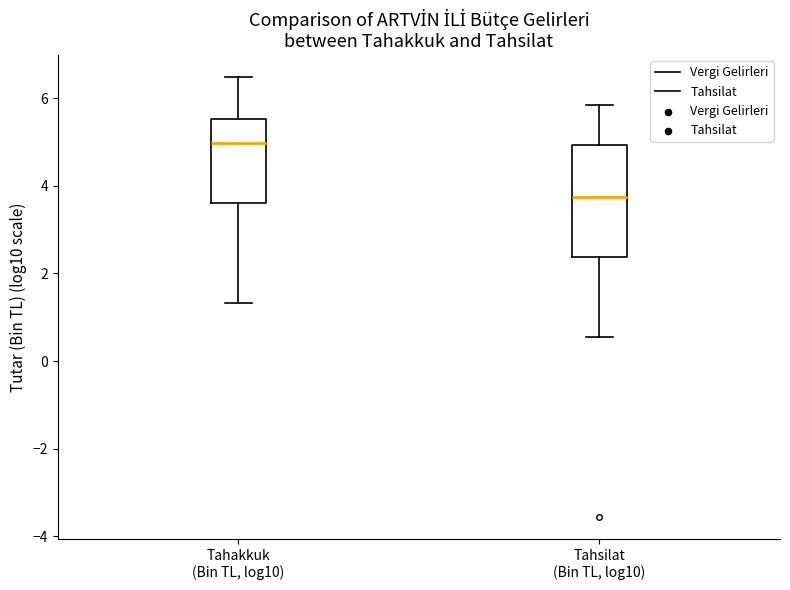

Reading left to right, read every box against the y-axis: the position of its median line, the range the box covers, and the ends of its whiskers. The values are not printed on the chart, so give them approximately, as read against the axis.

Tahakkuk (Bin TL, log10): median 5.0, box 3.6 to 5.6, whiskers 1.4 to 6.4
Tahsilat (Bin TL, log10): median 3.8, box 2.4 to 5.0, whiskers 0.6 to 5.8